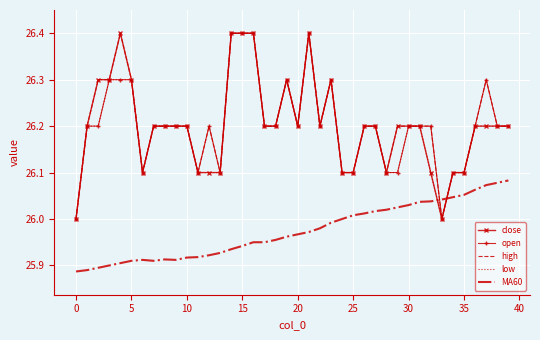

What is the highest value of the close series?

26.4